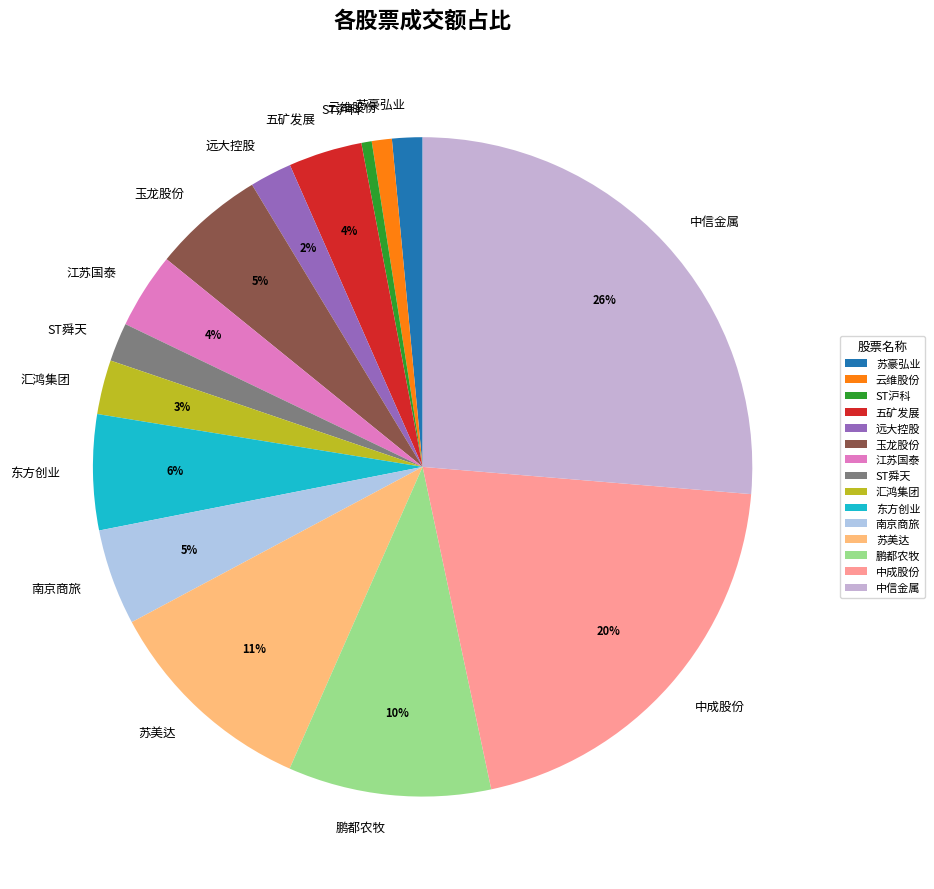

How many slices are in this pie chart?

15